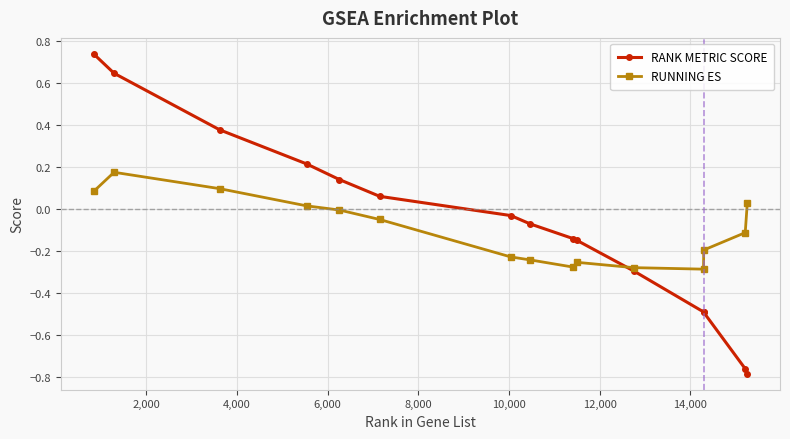

Which series has the widest spread of values?

RANK METRIC SCORE